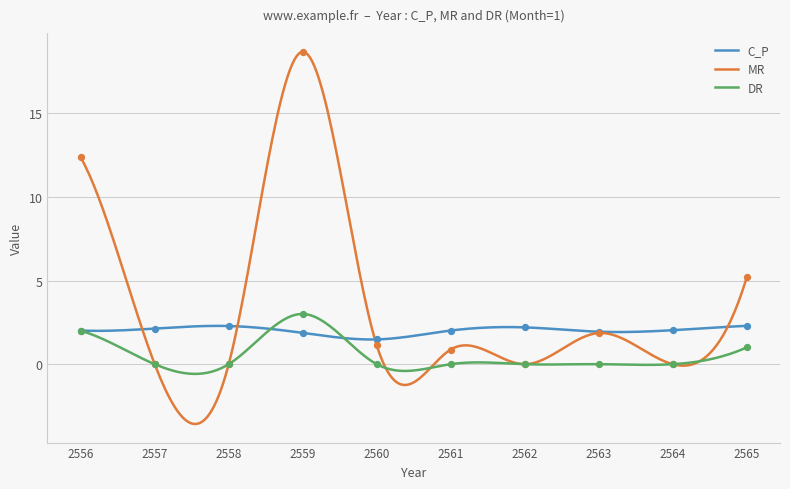

At which category is the sum across all series the highest?

2559